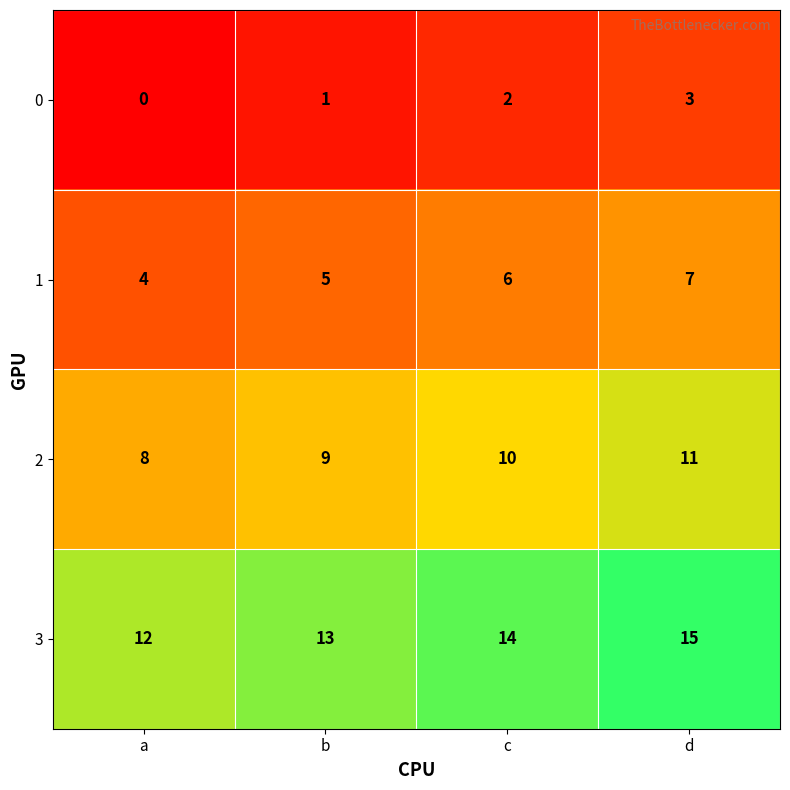

Rank the series at c from lowest to highest value.

0, 1, 2, 3